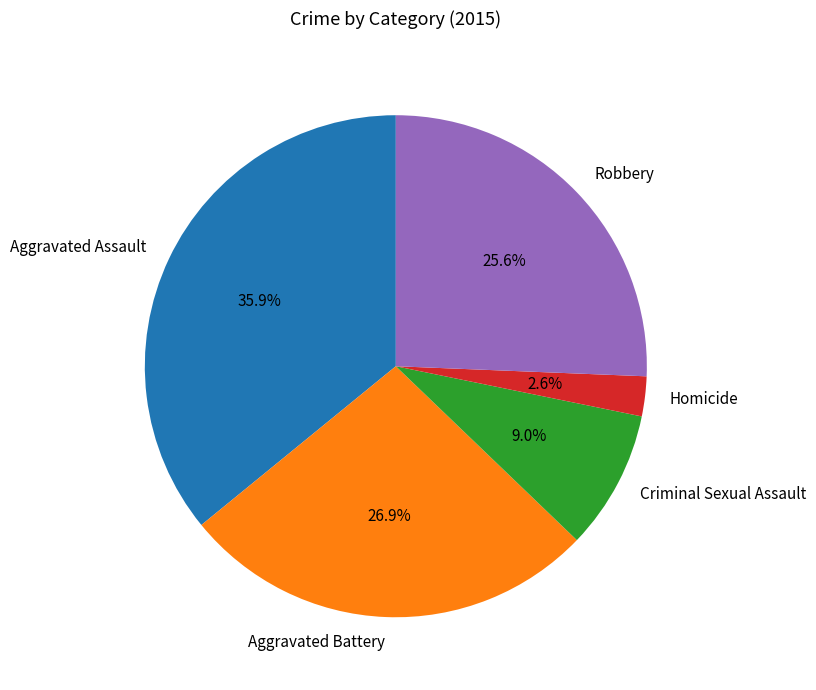

To the nearest percent, what is the average slice percentage?

20%